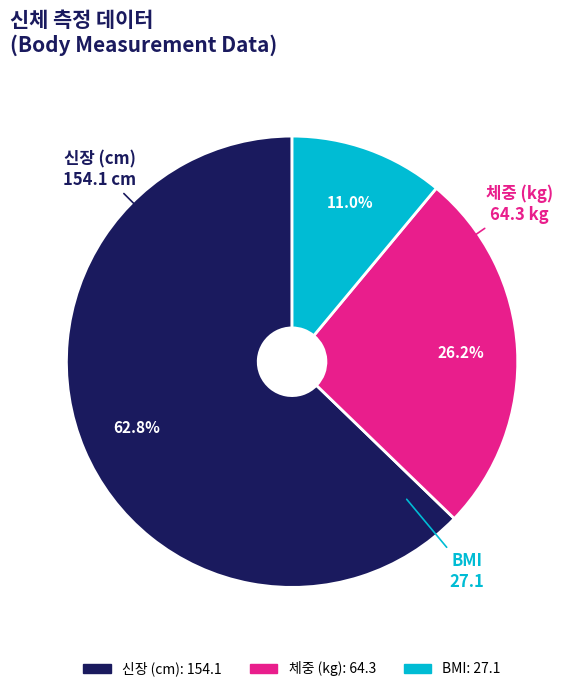

True or false: 신장 (cm) accounts for 53% of the total.

False